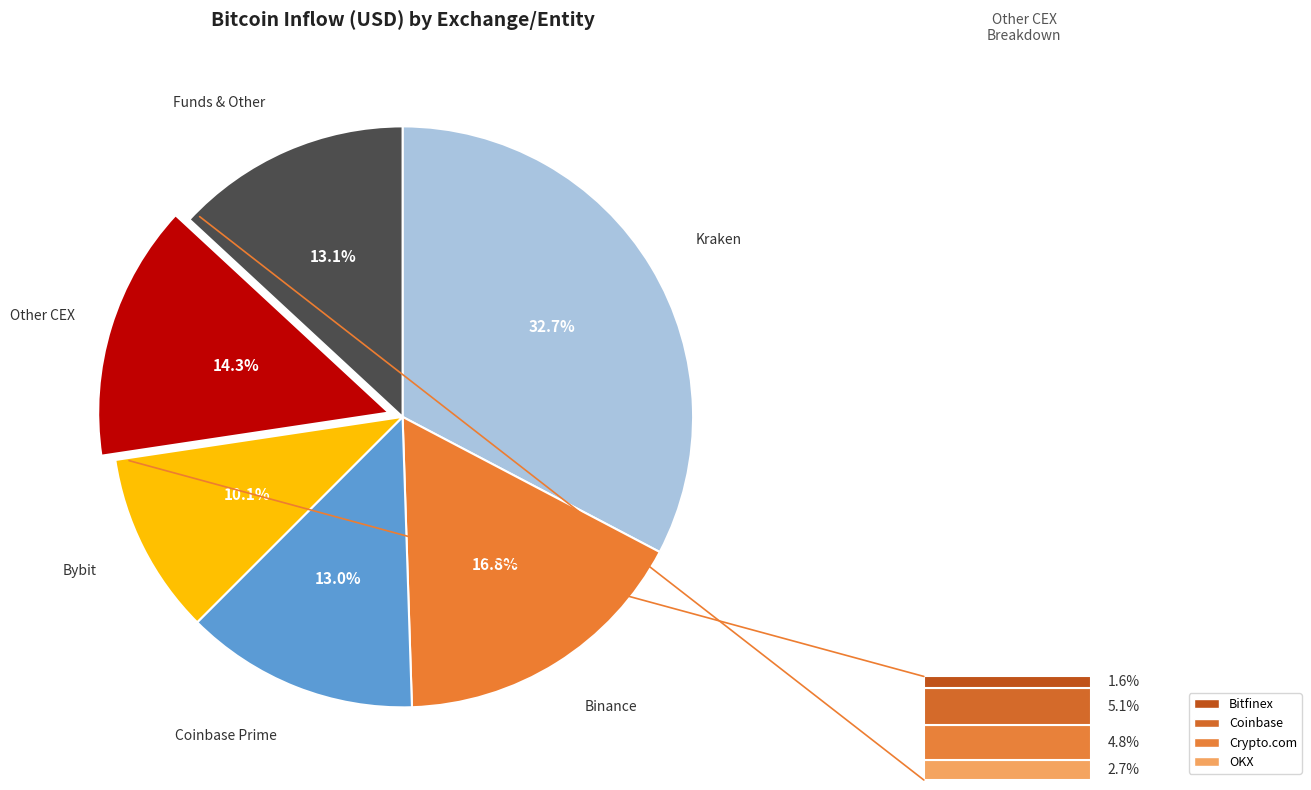

To the nearest percent, what is the average slice percentage?

17%